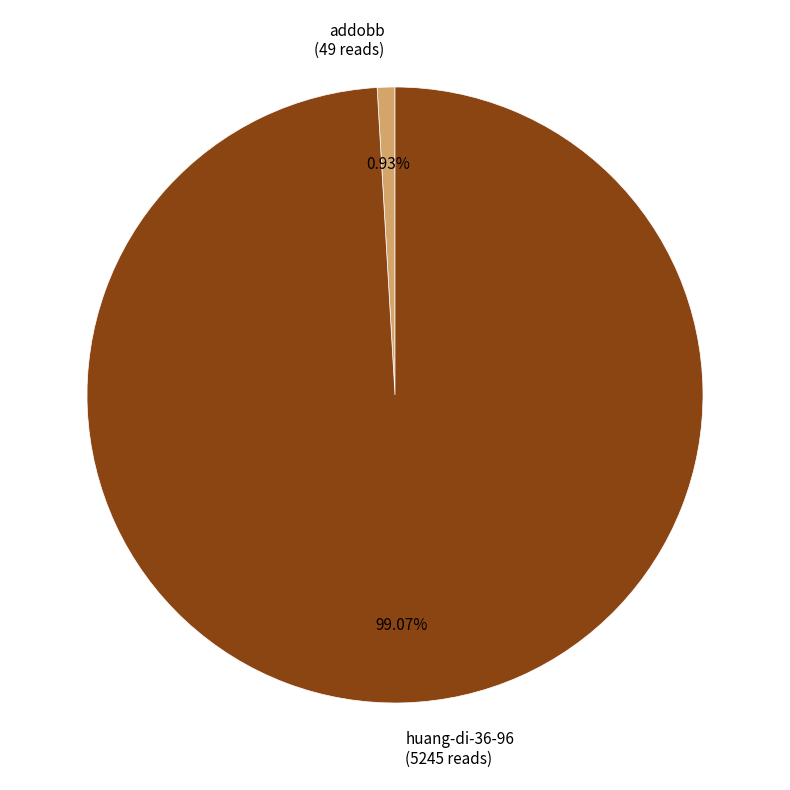

True or false: huang-di-36-96 accounts for 89% of the total.

False